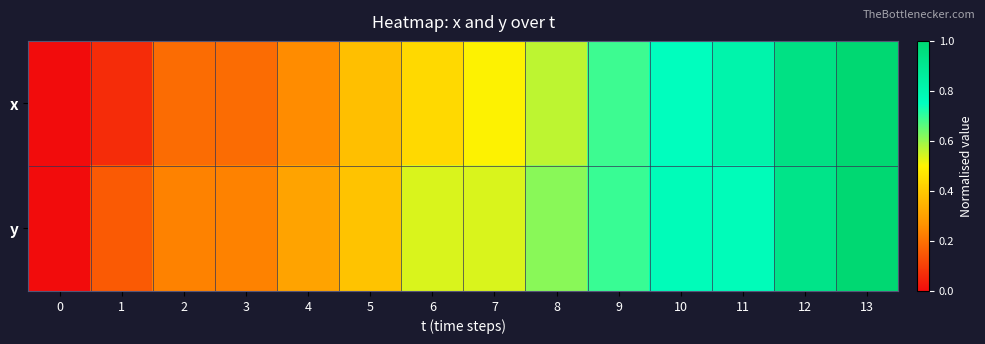

Reading left to right, transcribe all the data shown in this chart.

x: 0=0.0	1=0.1	2=0.2	3=0.2	4=0.2	5=0.4	6=0.4	7=0.5	8=0.6	9=0.7	10=0.8	11=0.8	12=0.9	13=1.0
y: 0=0.0	1=0.2	2=0.2	3=0.2	4=0.3	5=0.4	6=0.5	7=0.5	8=0.6	9=0.7	10=0.8	11=0.8	12=0.9	13=1.0